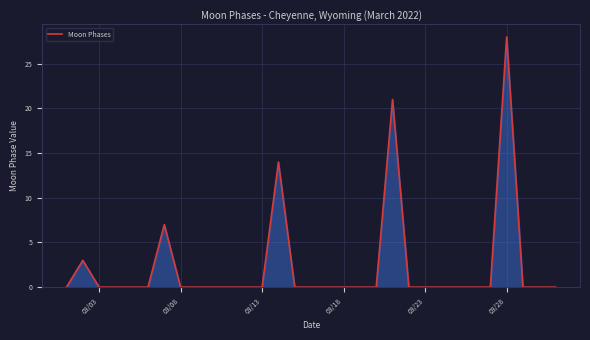

Reading left to right, transcribe all the data shown in this chart.

0	3	0	0	0	0	7	0	0	0	0	0	0	14	0	0	0	0	0	0	21	0	0	0	0	0	0	28	0	0	0